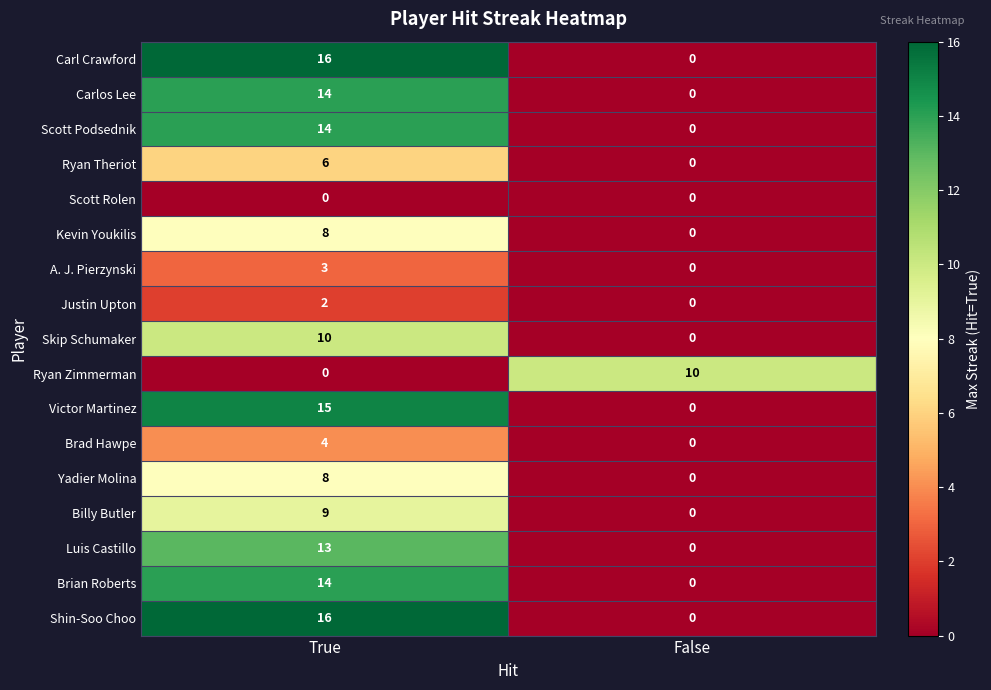

How many distinct data groups are displayed?

17